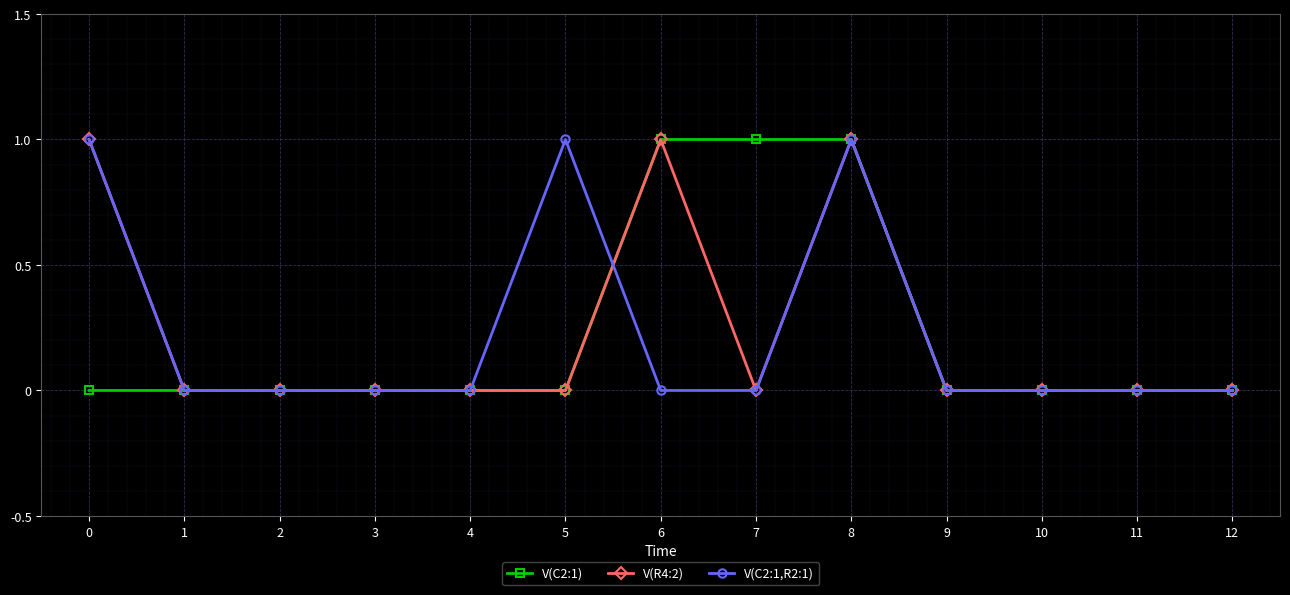

How many series are shown in this chart?

3